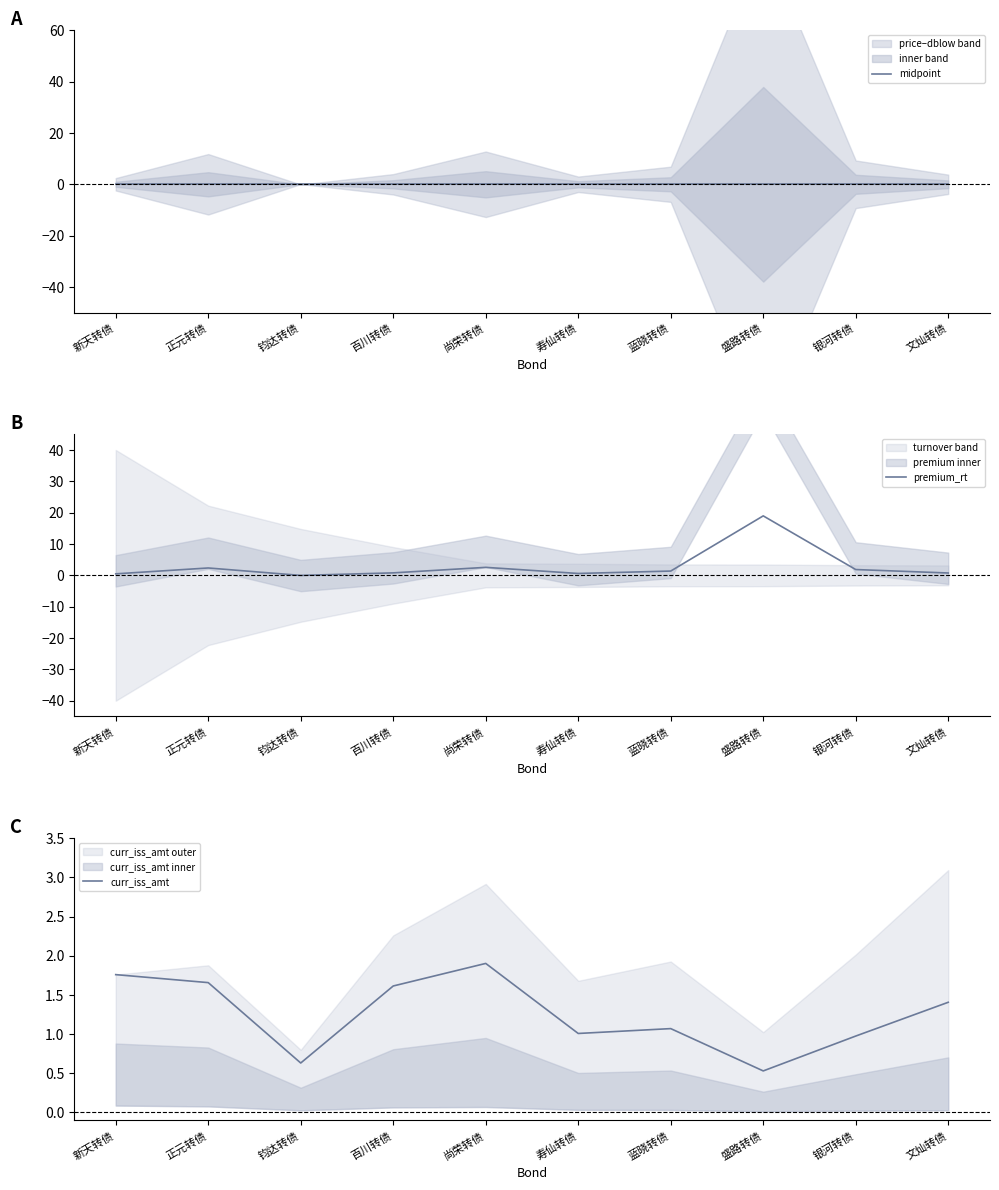

List the series in order of their peak value, lowest first.

midpoint, curr_iss_amt, premium_rt